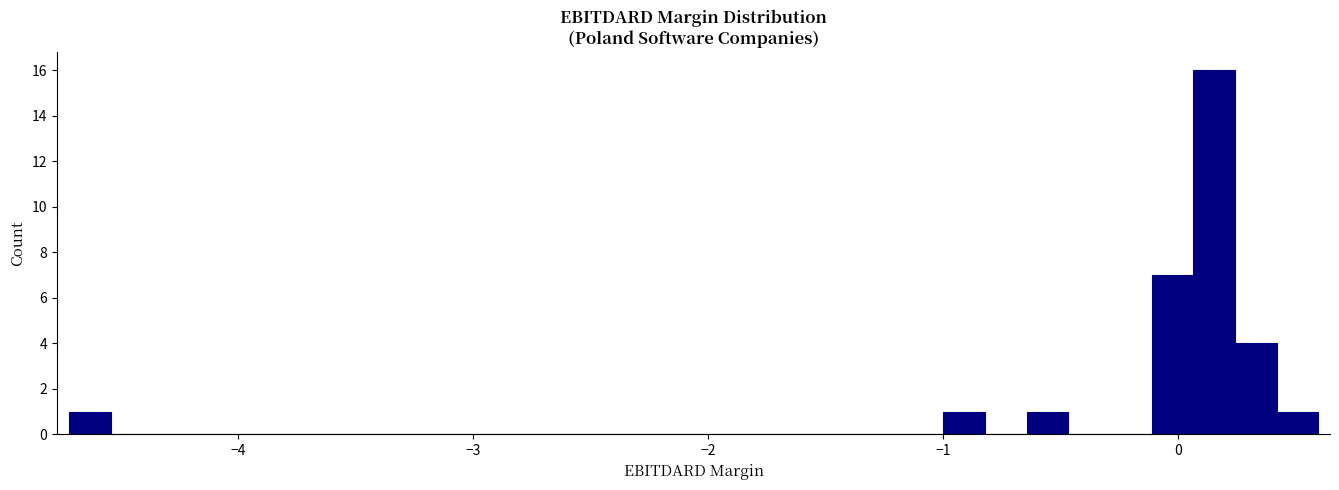

Around what value on the x-axis is the tallest bar? Give the approximate position of its centre, as read against the axis.

0.2